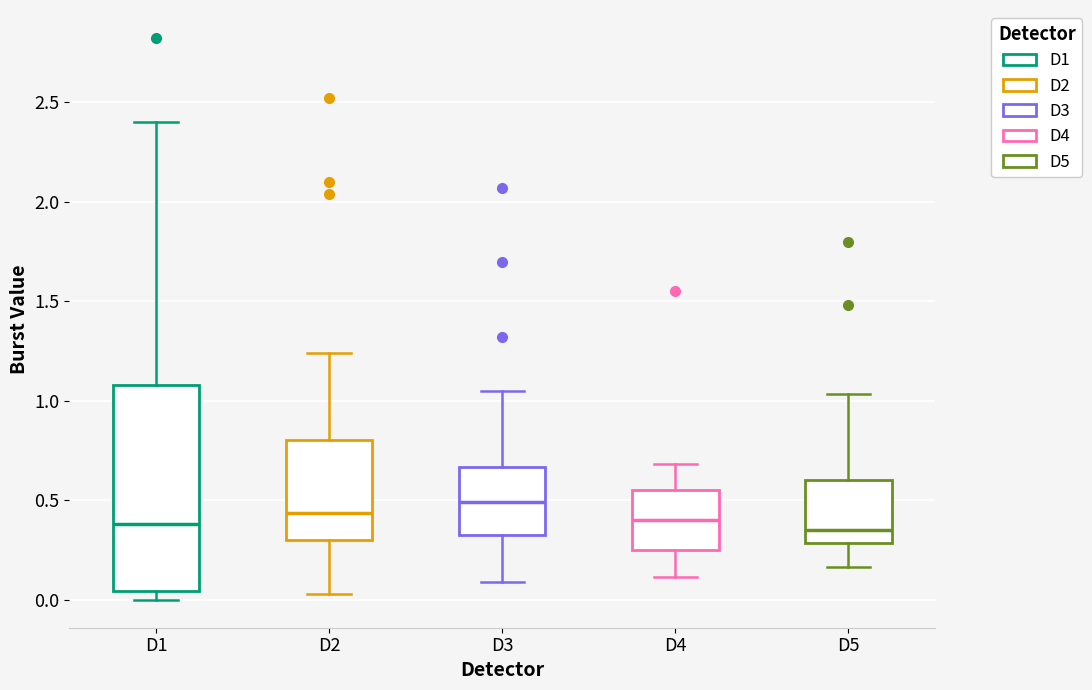

Reading left to right, read every box against the y-axis: the position of its median line, the range the box covers, and the ends of its whiskers. The values are not printed on the chart, so give them approximately, as read against the axis.

D1: median 0.40, box 0.05 to 1.10, whiskers 0.00 to 2.40
D2: median 0.45, box 0.30 to 0.80, whiskers 0.05 to 1.25
D3: median 0.50, box 0.35 to 0.65, whiskers 0.10 to 1.05
D4: median 0.40, box 0.25 to 0.55, whiskers 0.10 to 0.70
D5: median 0.35, box 0.30 to 0.60, whiskers 0.15 to 1.05